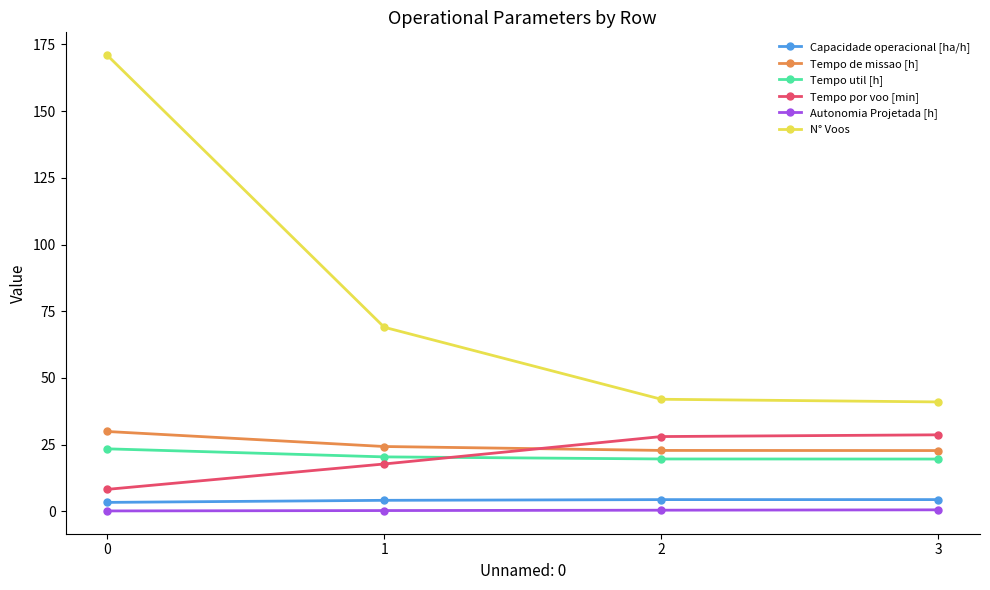

Which series has the largest range (max minus min)?

N° Voos